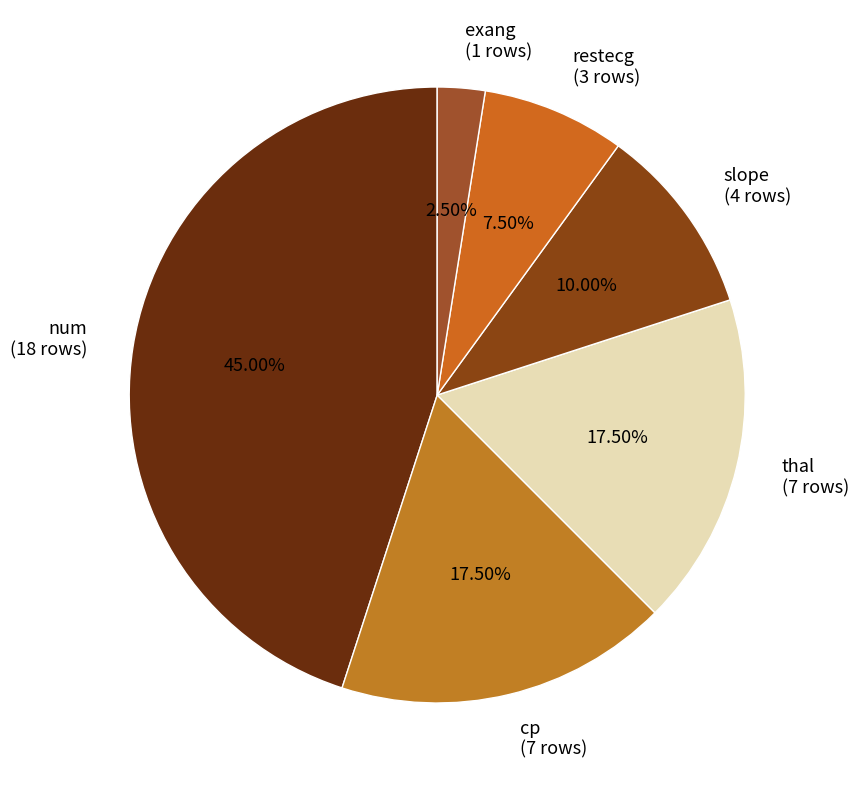

Which has a higher value, thal (7 rows) or exang (1 rows)?

thal (7 rows)